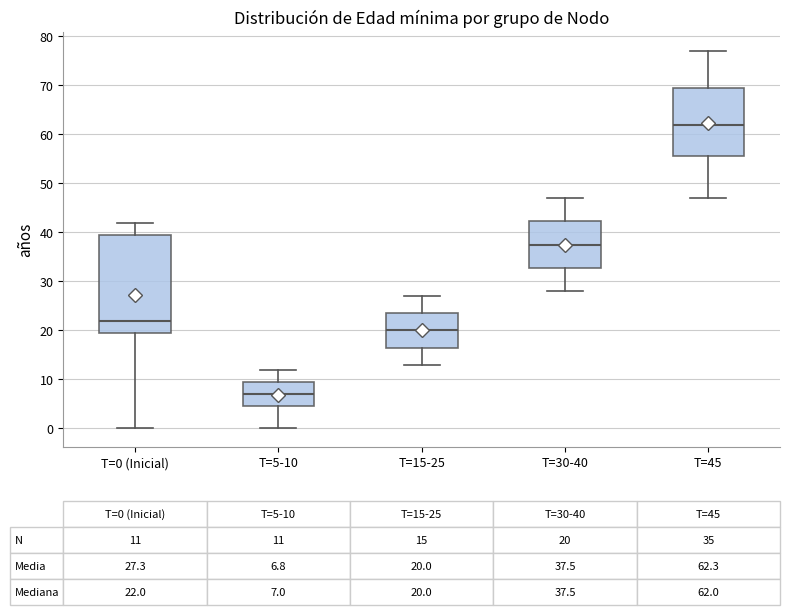

Which box's median line is the highest?

T=45